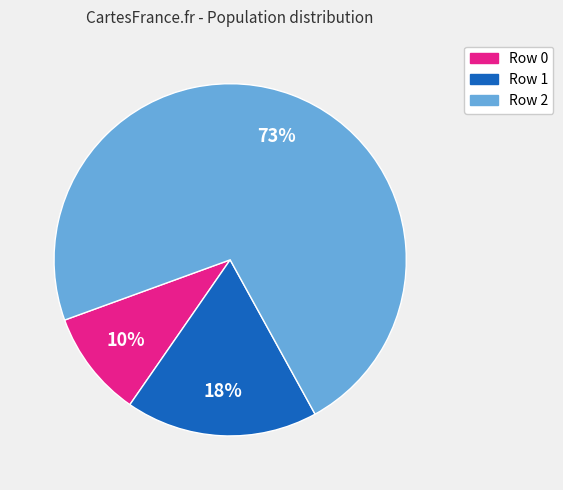

Is there any slice that represents more than half of the pie?

Yes